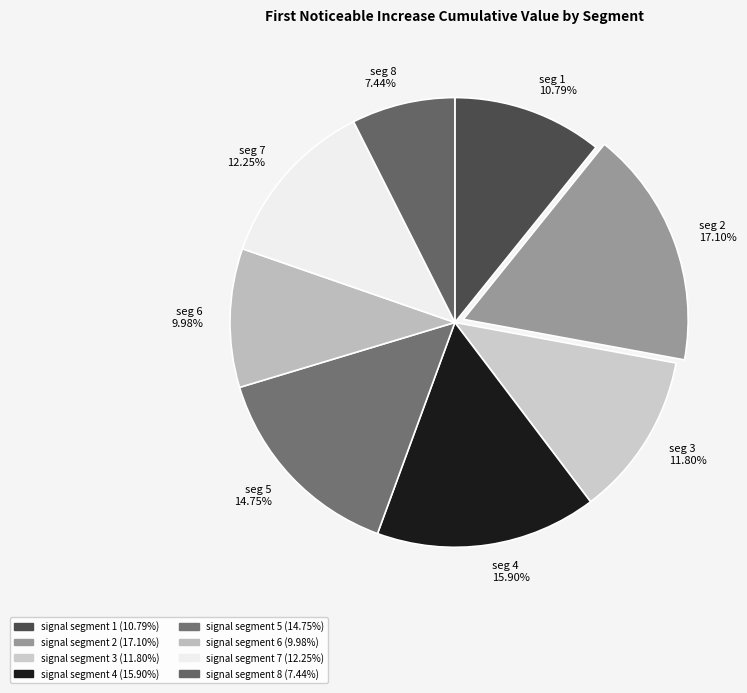

The signal segment 4 slice represents 9% of the pie. True or false?

False